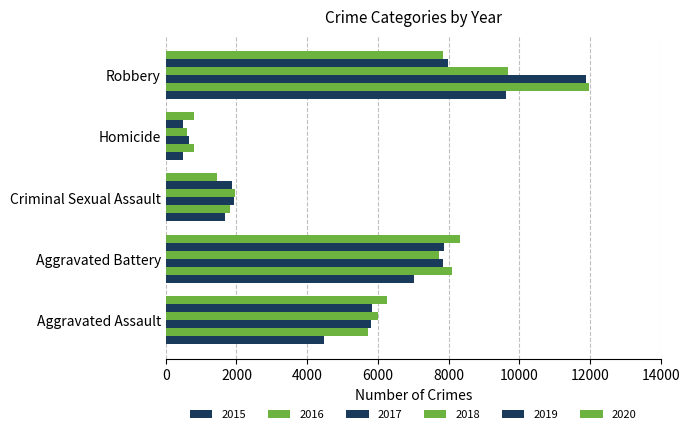

What is the value of the 2017 bar at the 5th from the left?

11880